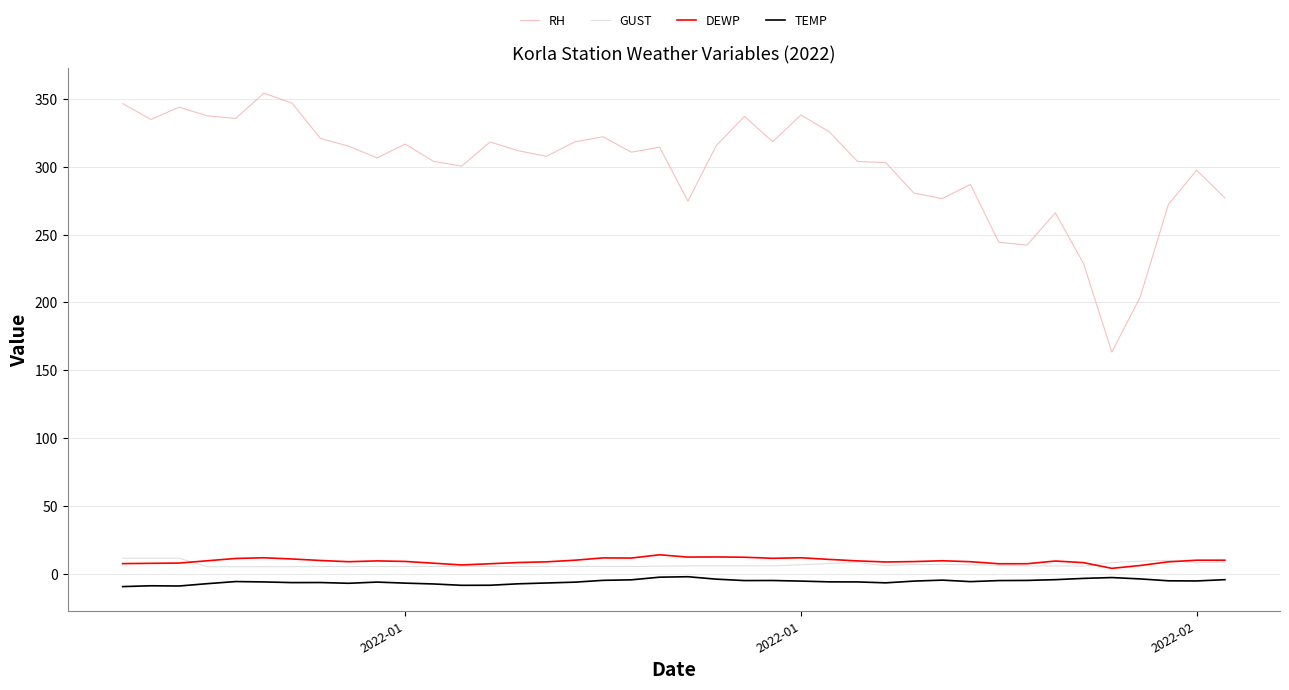

What are all the series names shown in the legend?

RH, GUST, DEWP, TEMP